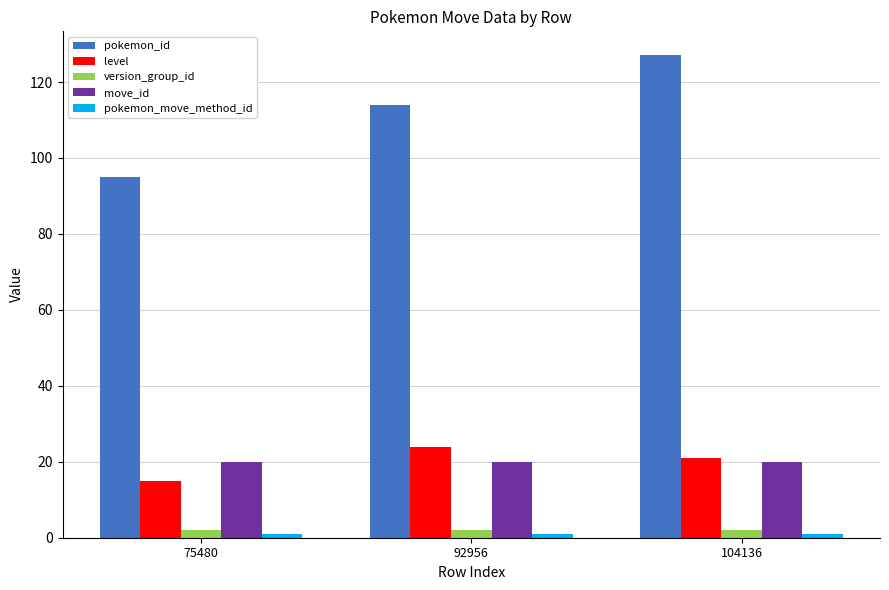

Which series has the largest range (max minus min)?

pokemon_id